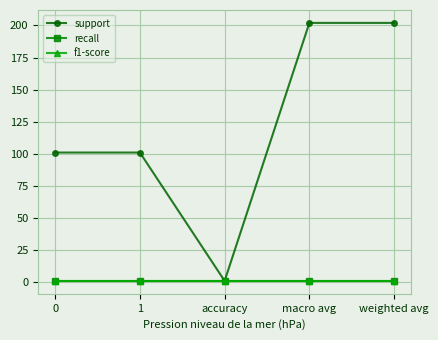

Between 1 and weighted avg, which is larger?

weighted avg